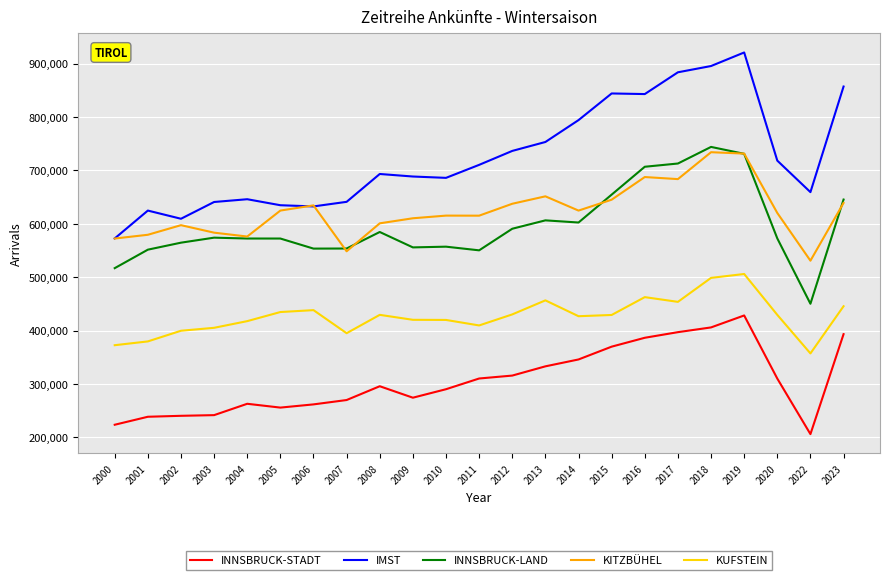

What is the maximum value shown in the chart?

920696